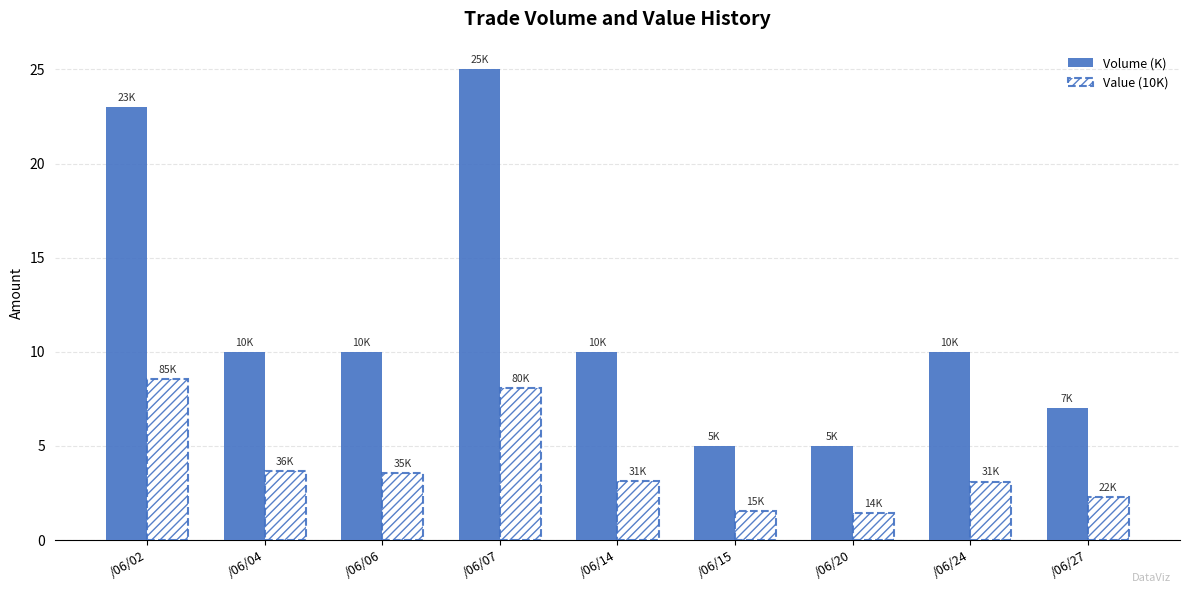

List the series in order of their peak value, lowest first.

Value (10K), Volume (K)